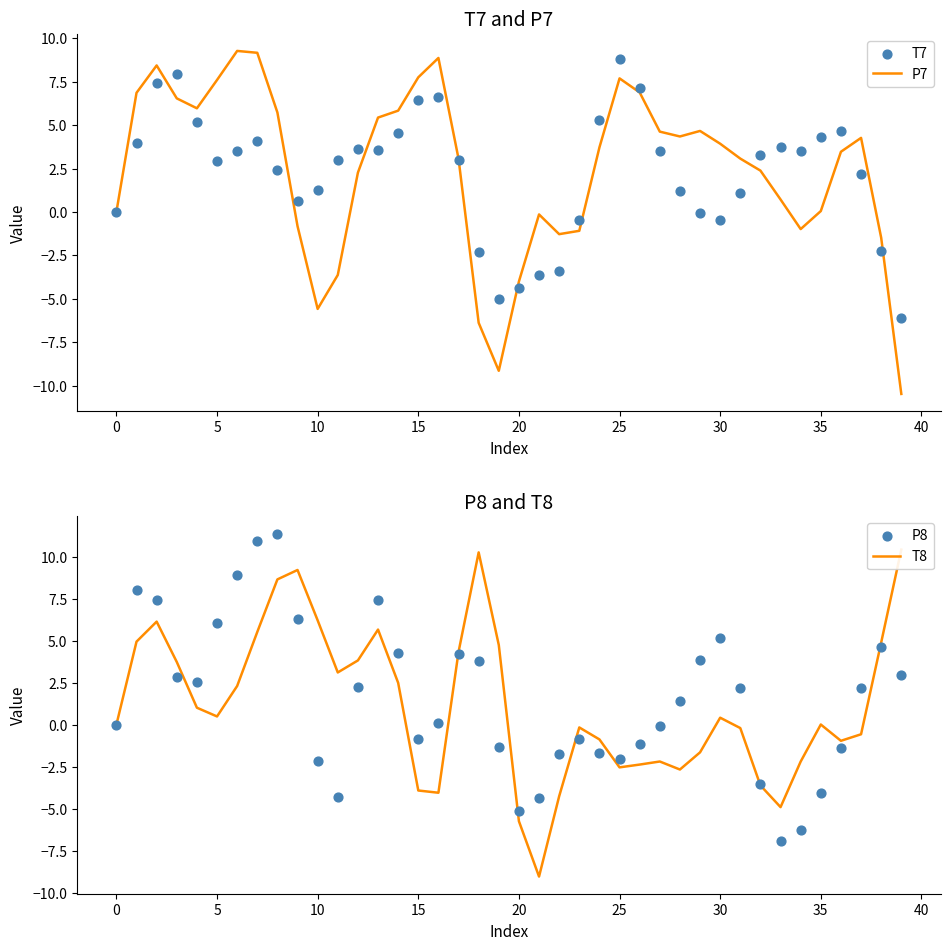

What is the lowest value of the P7 series?

-10.5